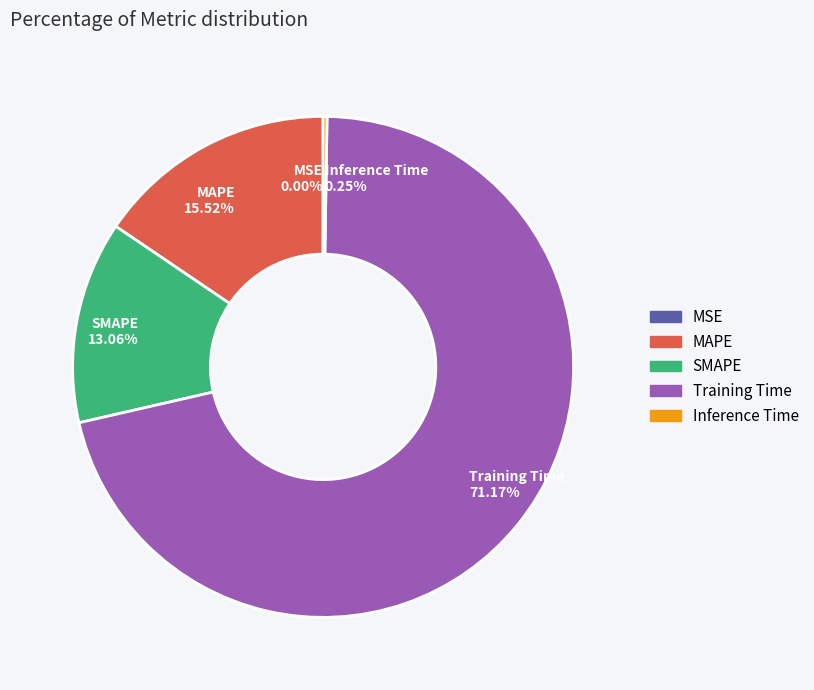

Which slice represents more than half of the pie?

Training Time